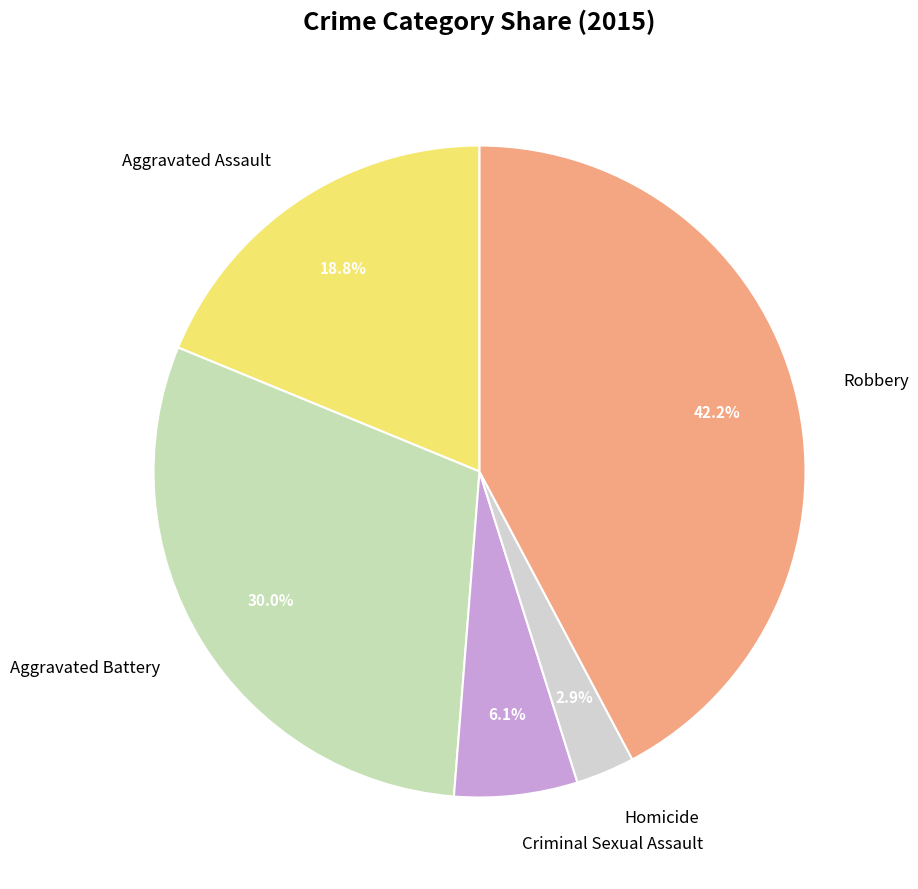

What percentage is the Robbery slice, to the nearest percent?

42%